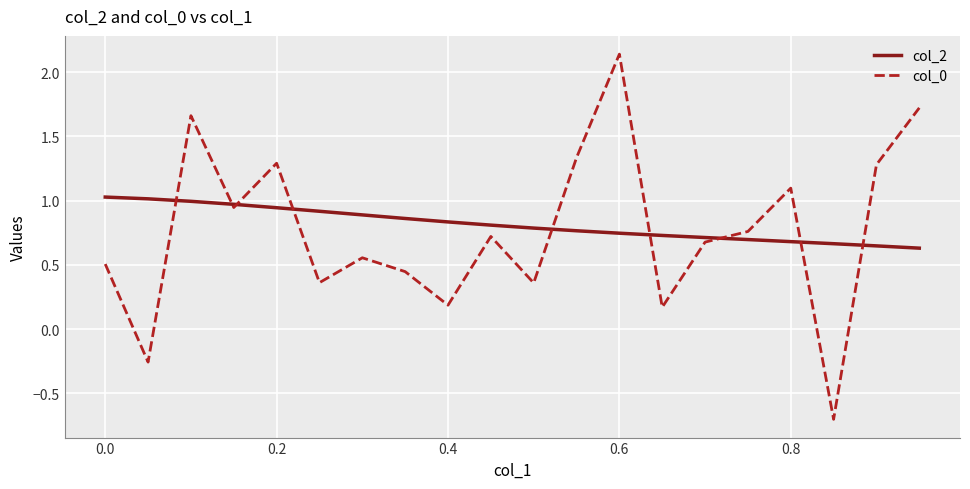

List the series in order of their peak value, lowest first.

col_2, col_0